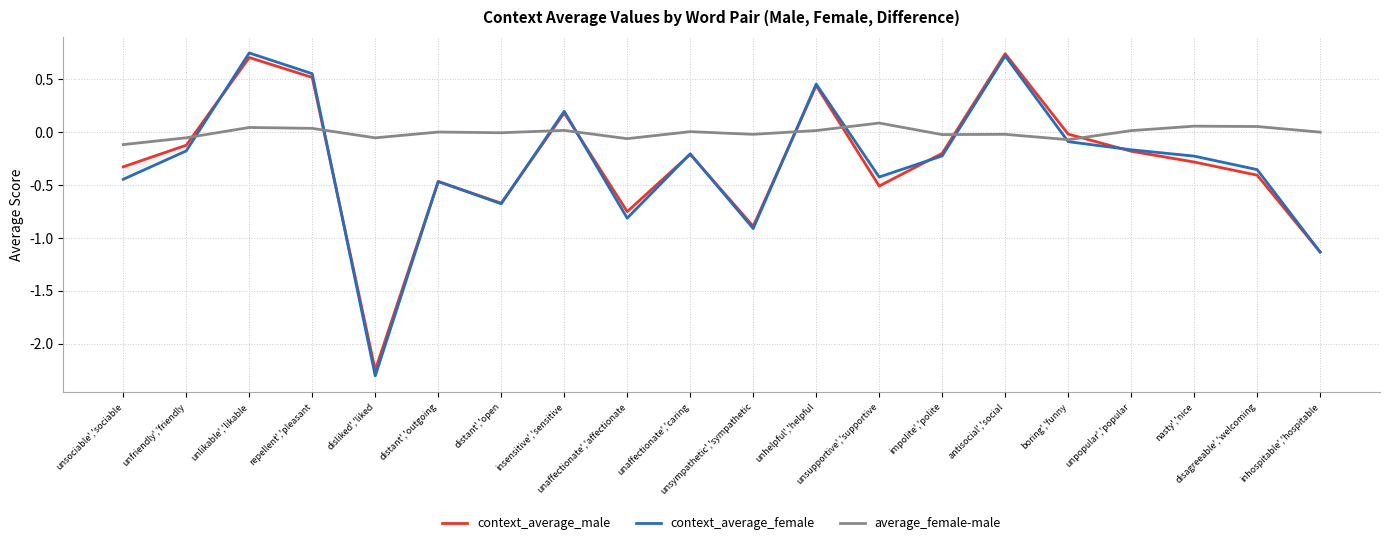

The context_average_female series shows -0.1 at boring','funny. True or false?

True